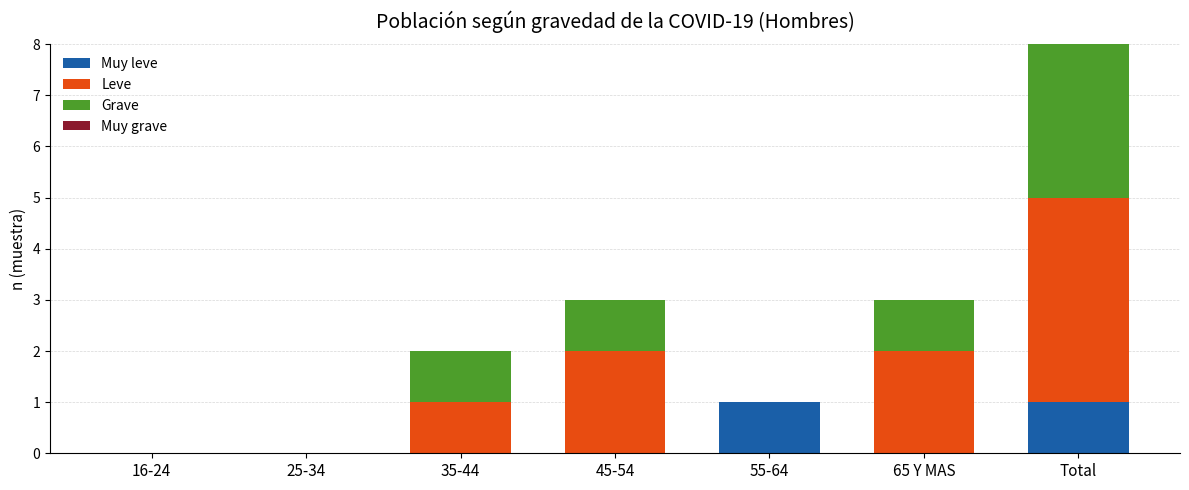

Are the bars grouped side by side (vs. stacked)?

No